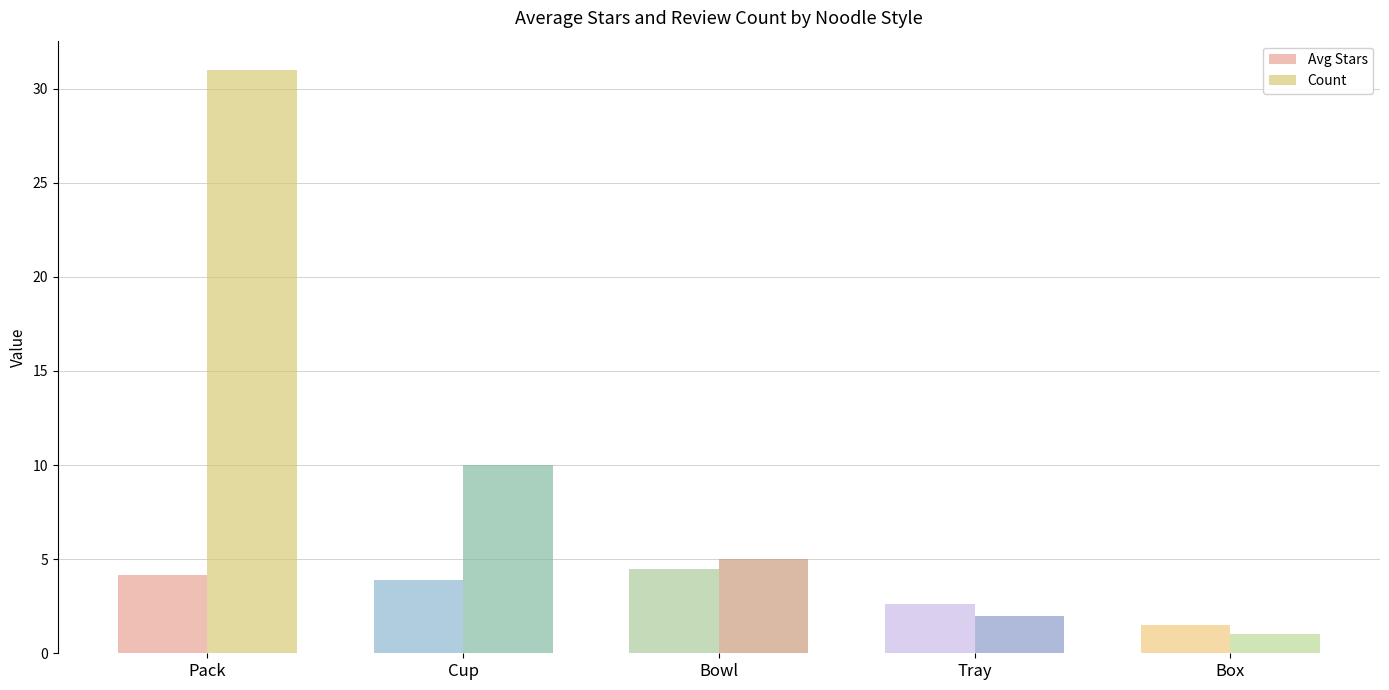

Count the number of data series in this chart.

2